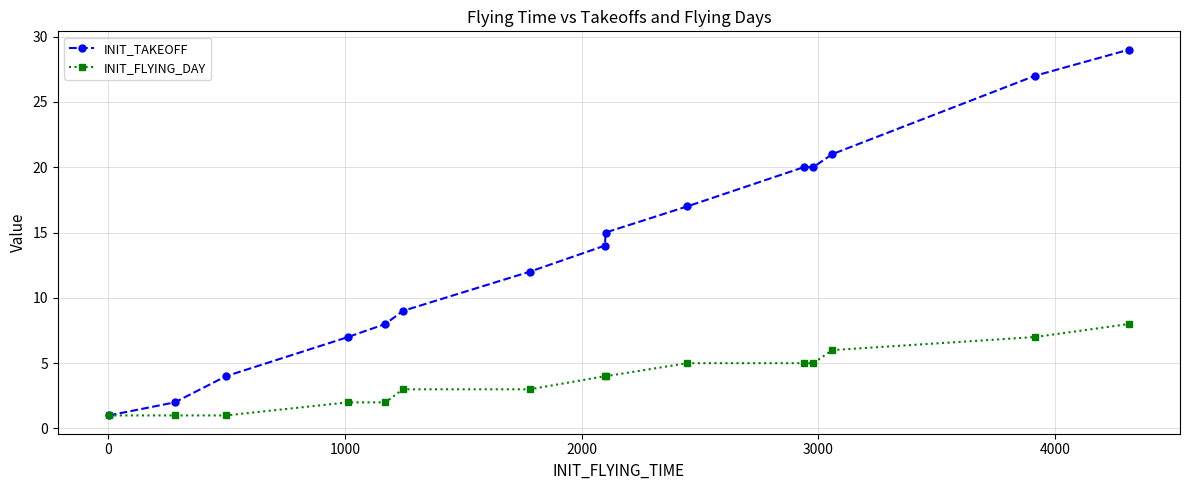

What is the highest value of the INIT_TAKEOFF series?

29